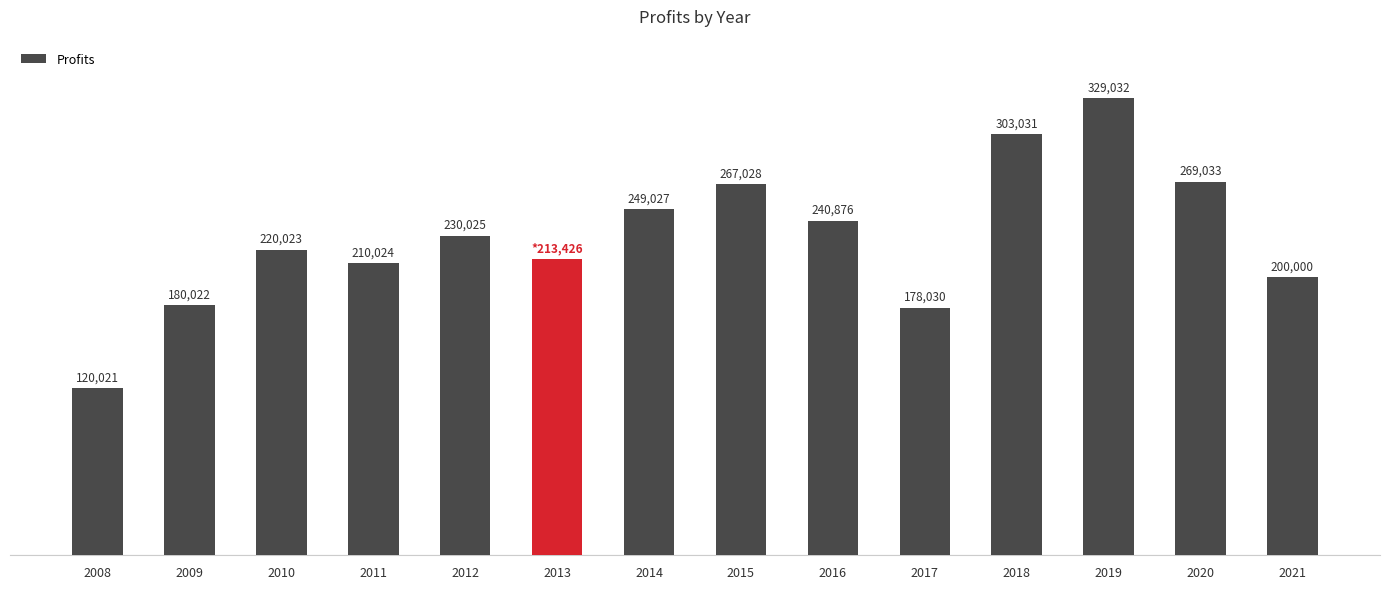

Rank the categories by value from highest to lowest.

2019, 2018, 2020, 2015, 2014, 2016, 2012, 2010, 2013, 2011, 2021, 2009, 2017, 2008